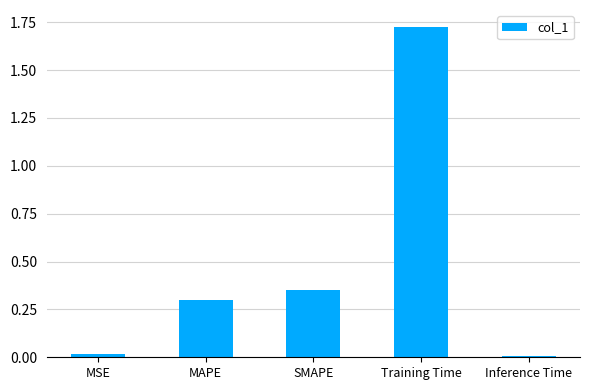

What is the label of the 2nd bar from the right?

Training Time